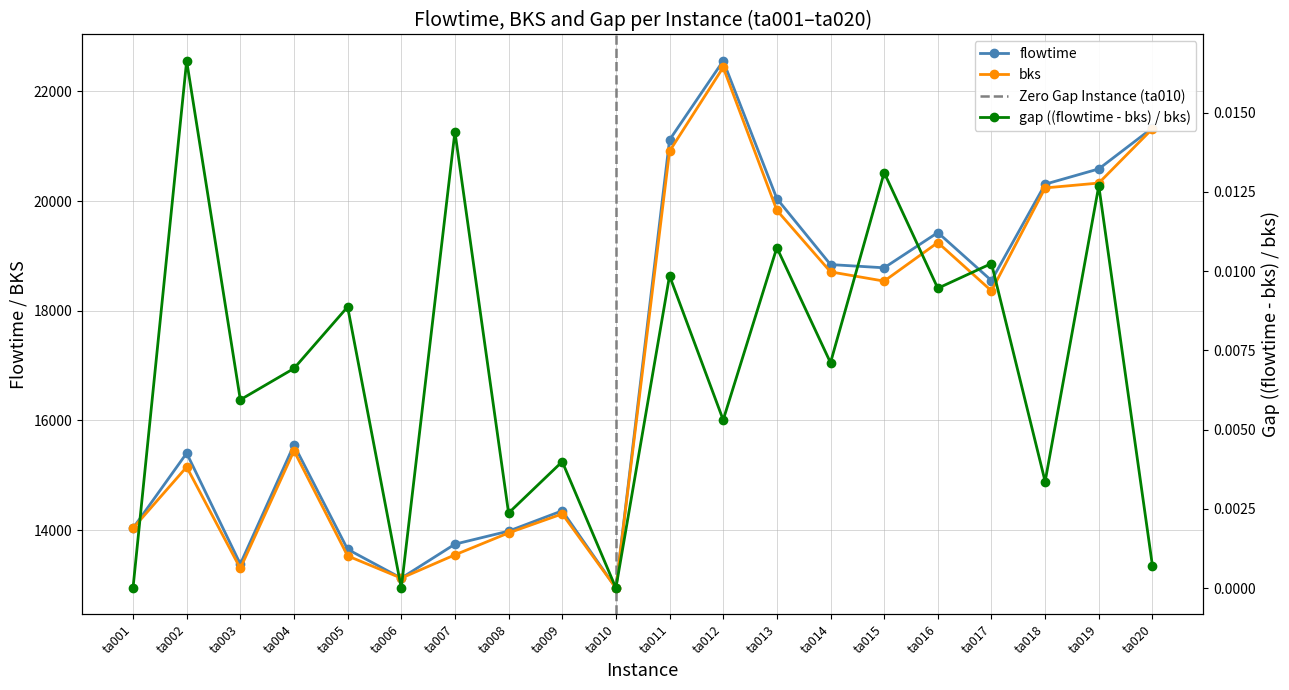

What is the value of the bks point at the 14th from the left?

18710.0